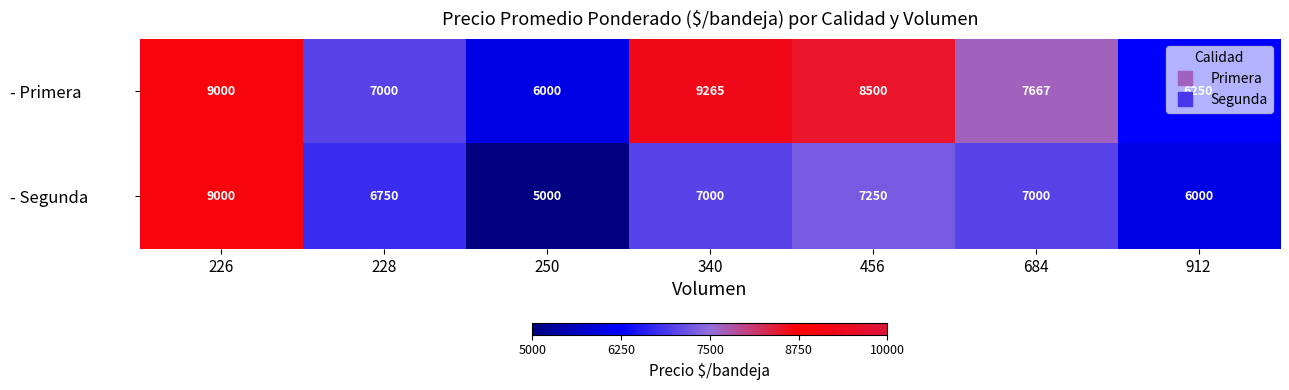

Which series has the largest range (max minus min)?

- Segunda